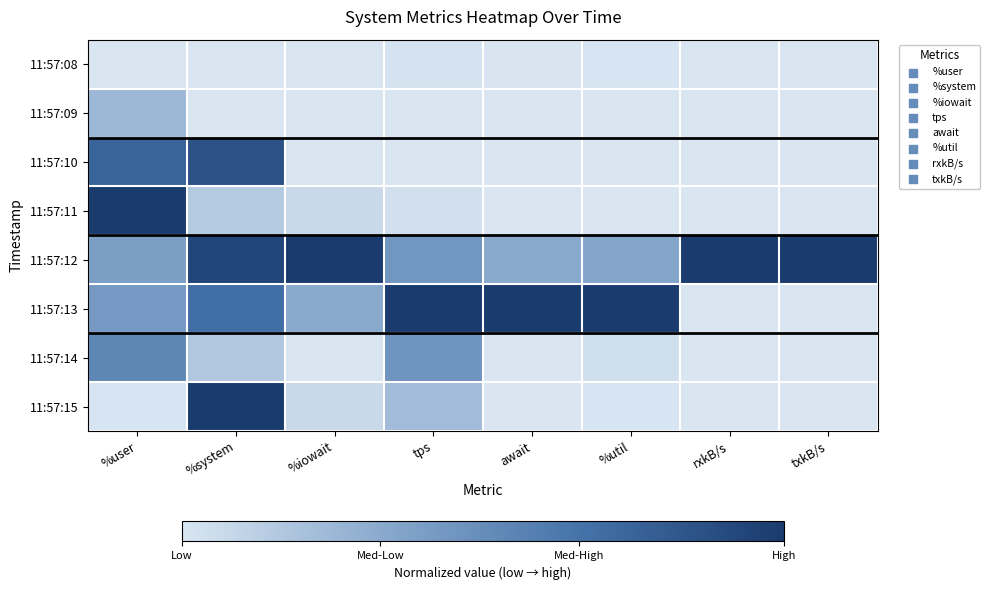

How many categories are shown in the chart?

8